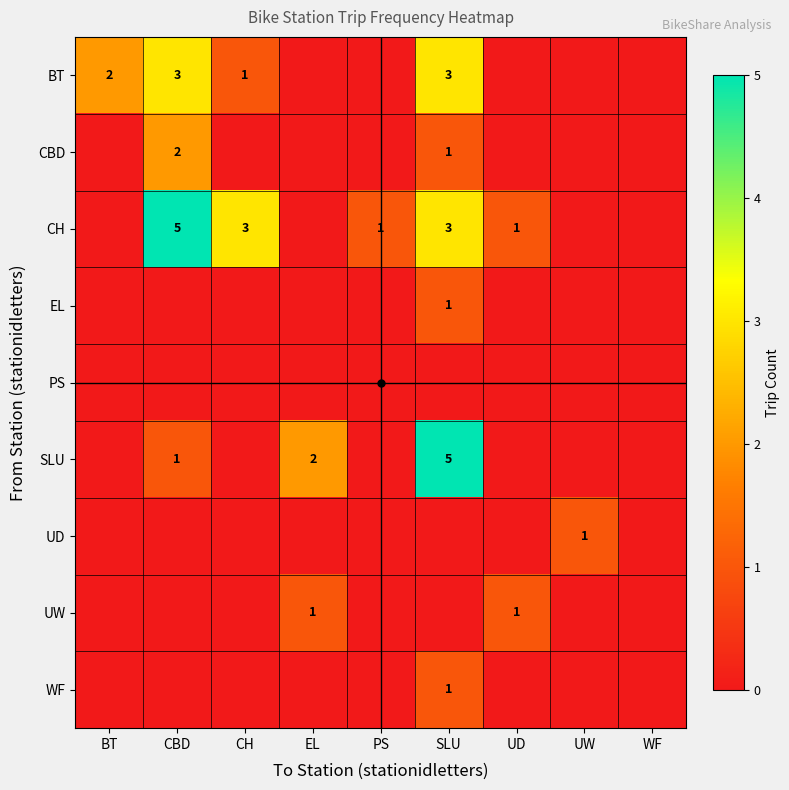

What is the maximum value for EL?

1